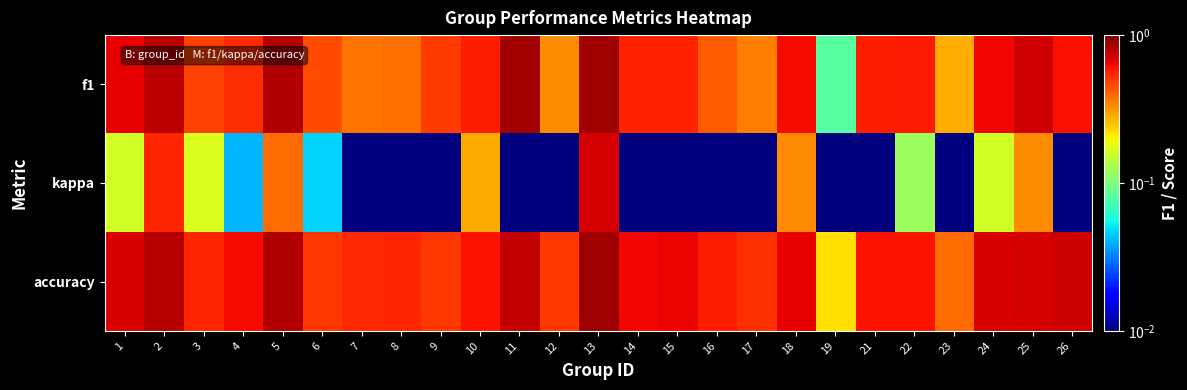

At 9, list the series in order from largest to smallest.

accuracy, f1, kappa